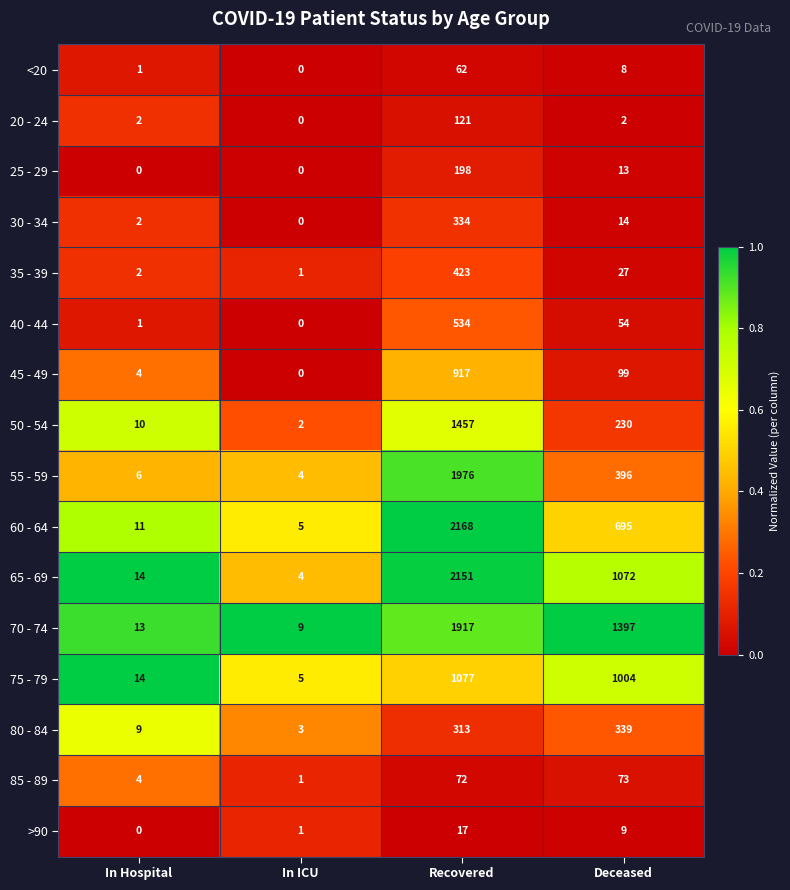

What is the difference between the 75 - 79 values at In ICU and Recovered?

1072